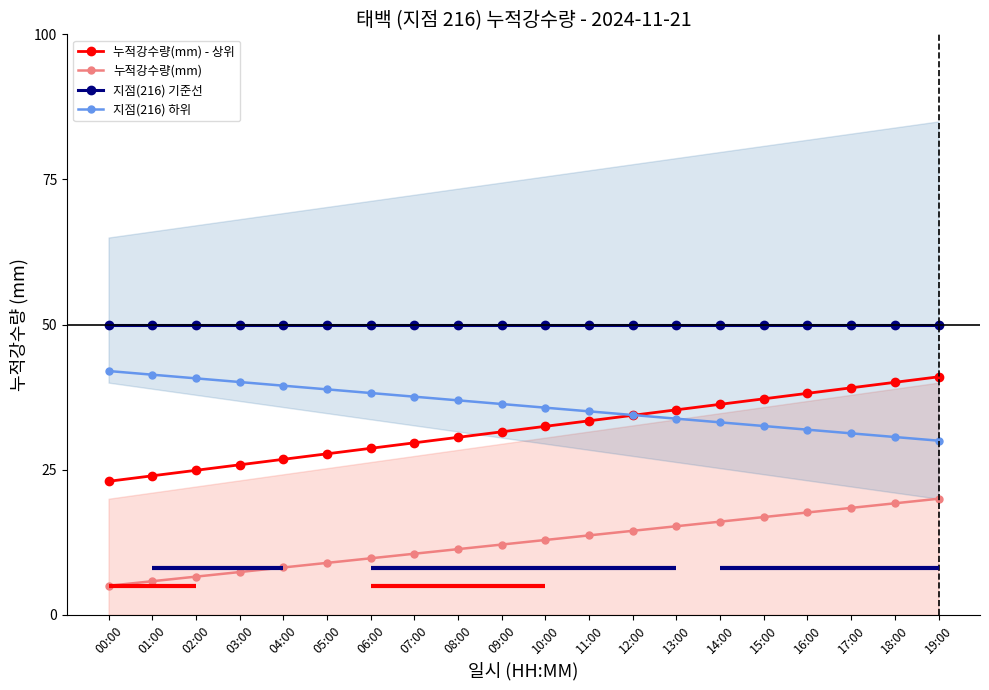

Count the number of data series in this chart.

4